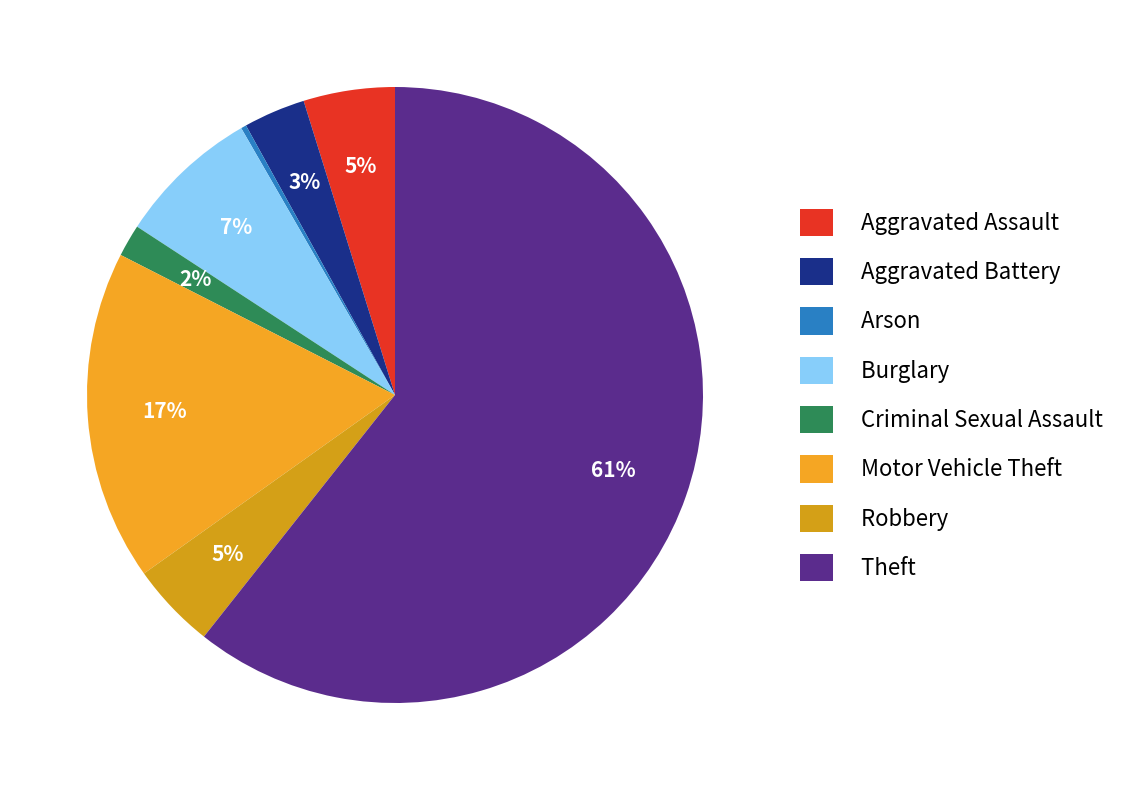

To the nearest percent, what percentage of the pie is Theft?

61%